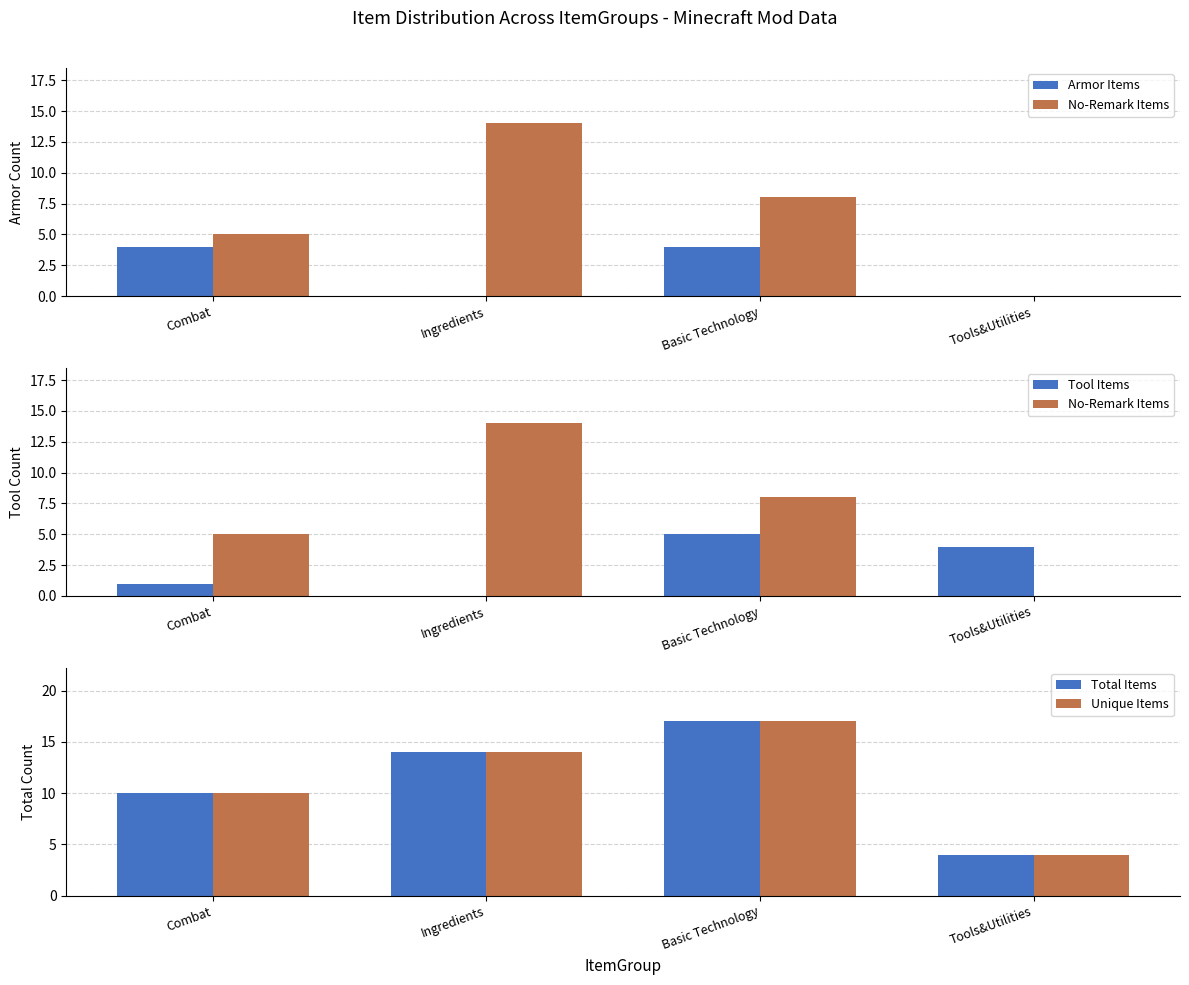

Which series has the widest spread of values?

No-Remark Items